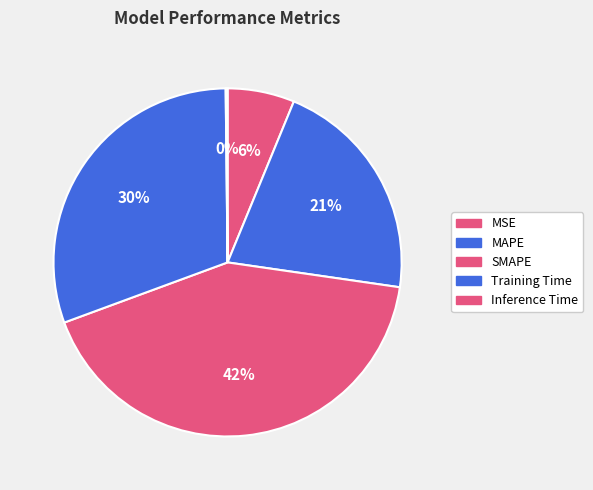

To the nearest percent, what is the difference between the MAPE and Inference Time slice percentages?

21%